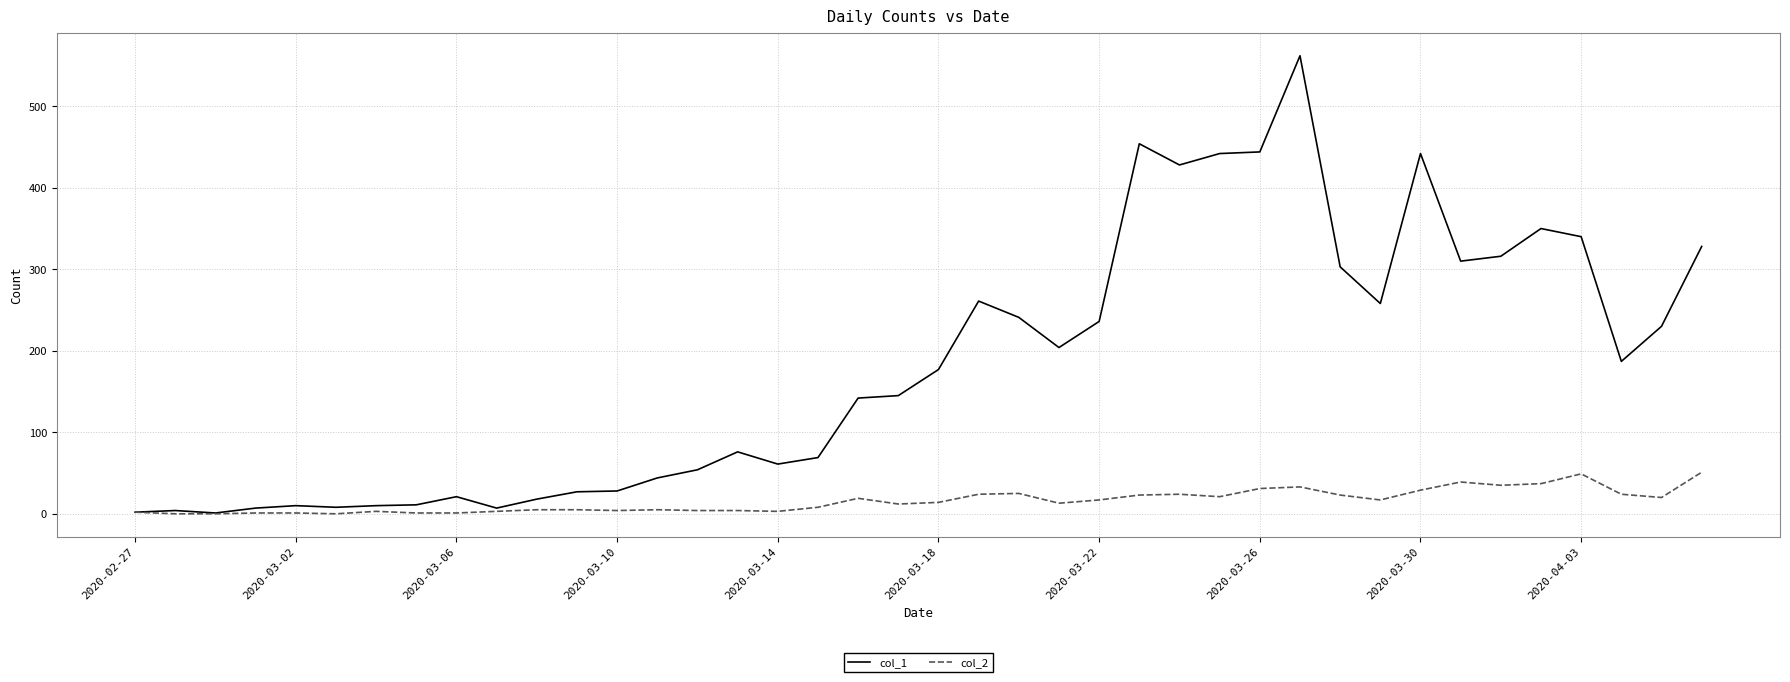

What is the greatest value displayed?

562